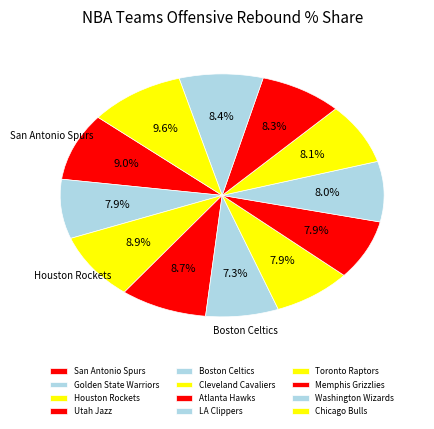

To the nearest percent, what is the average slice percentage?

8%